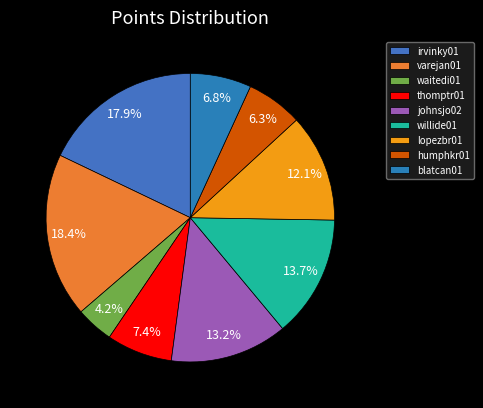

What is the largest slice in the pie chart?

varejan01